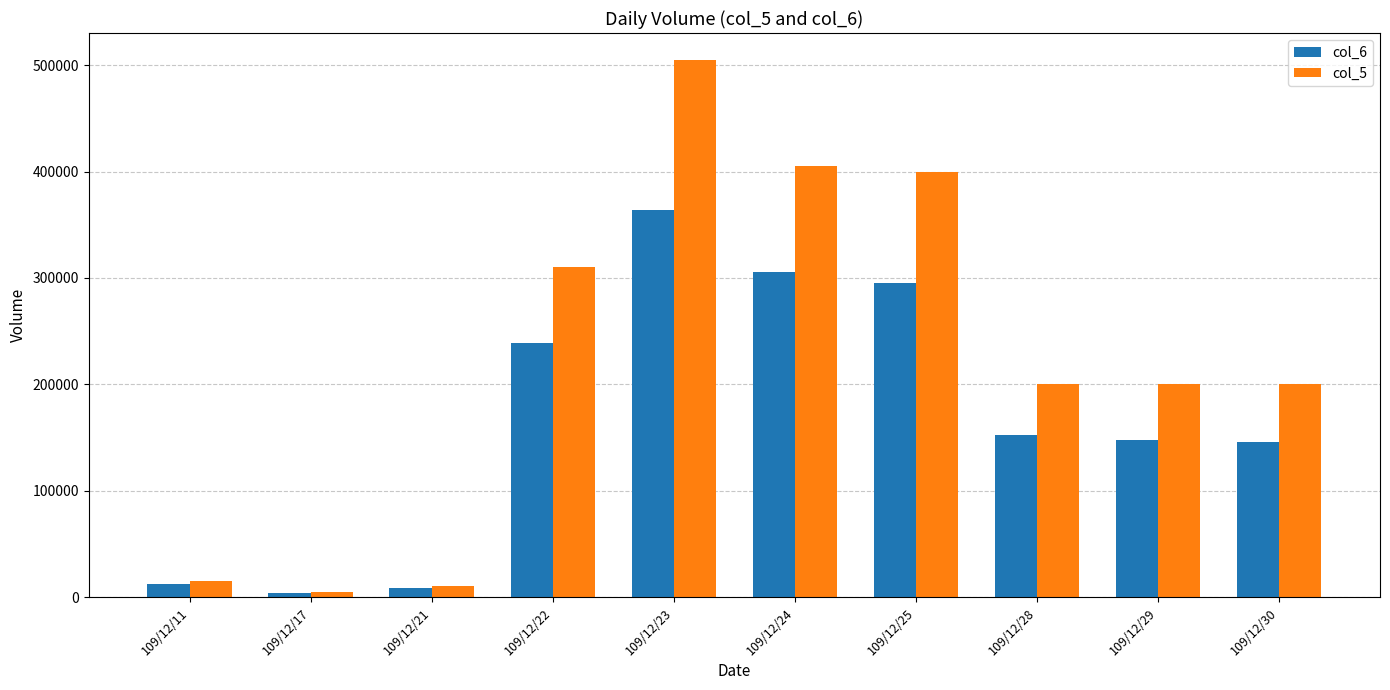

Which series has the largest total across all categories?

col_5